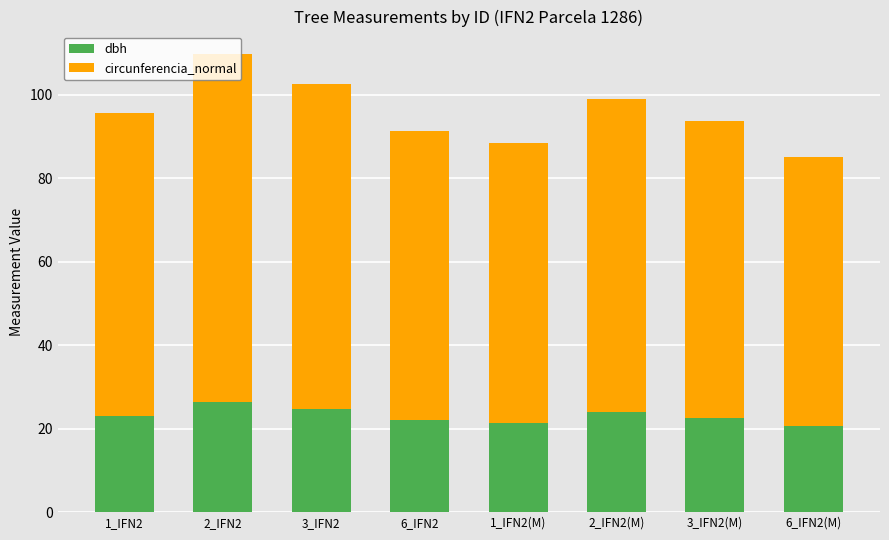

What is the maximum value for dbh?

26.5